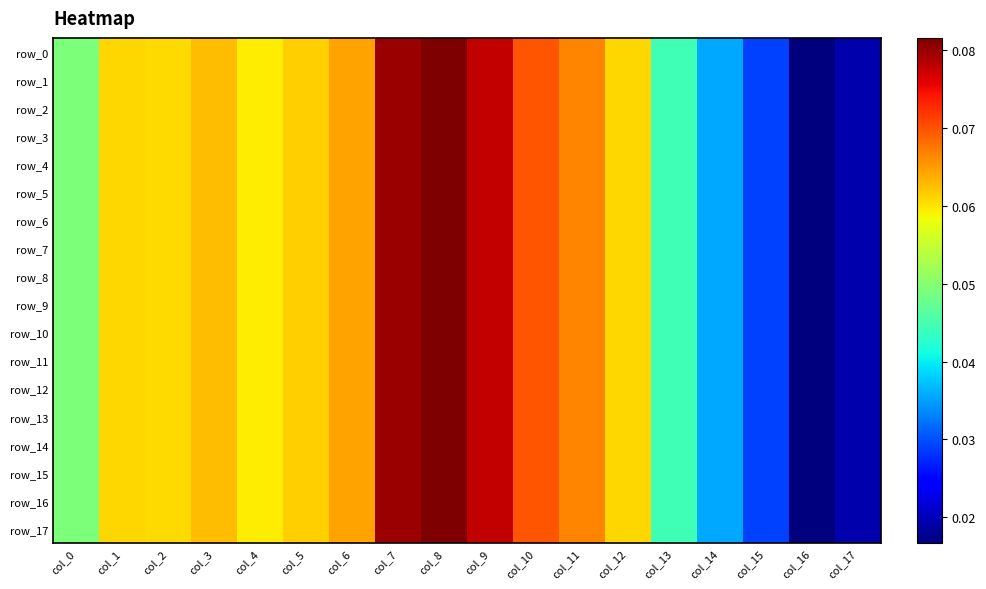

At which category is the sum across all series the highest?

col_8